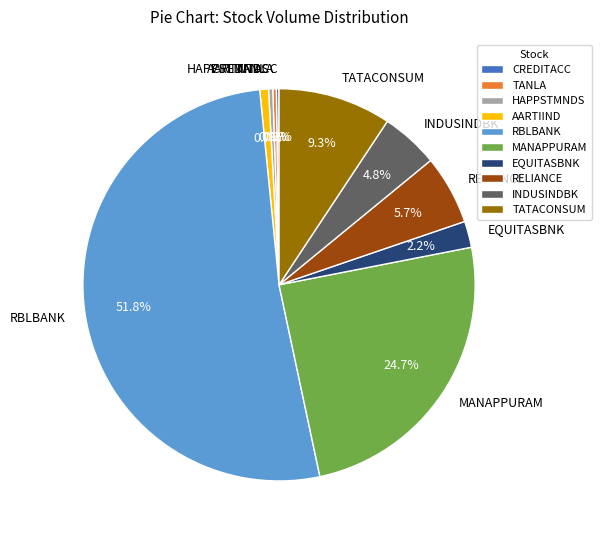

To the nearest percent, what portion does TATACONSUM represent?

9%